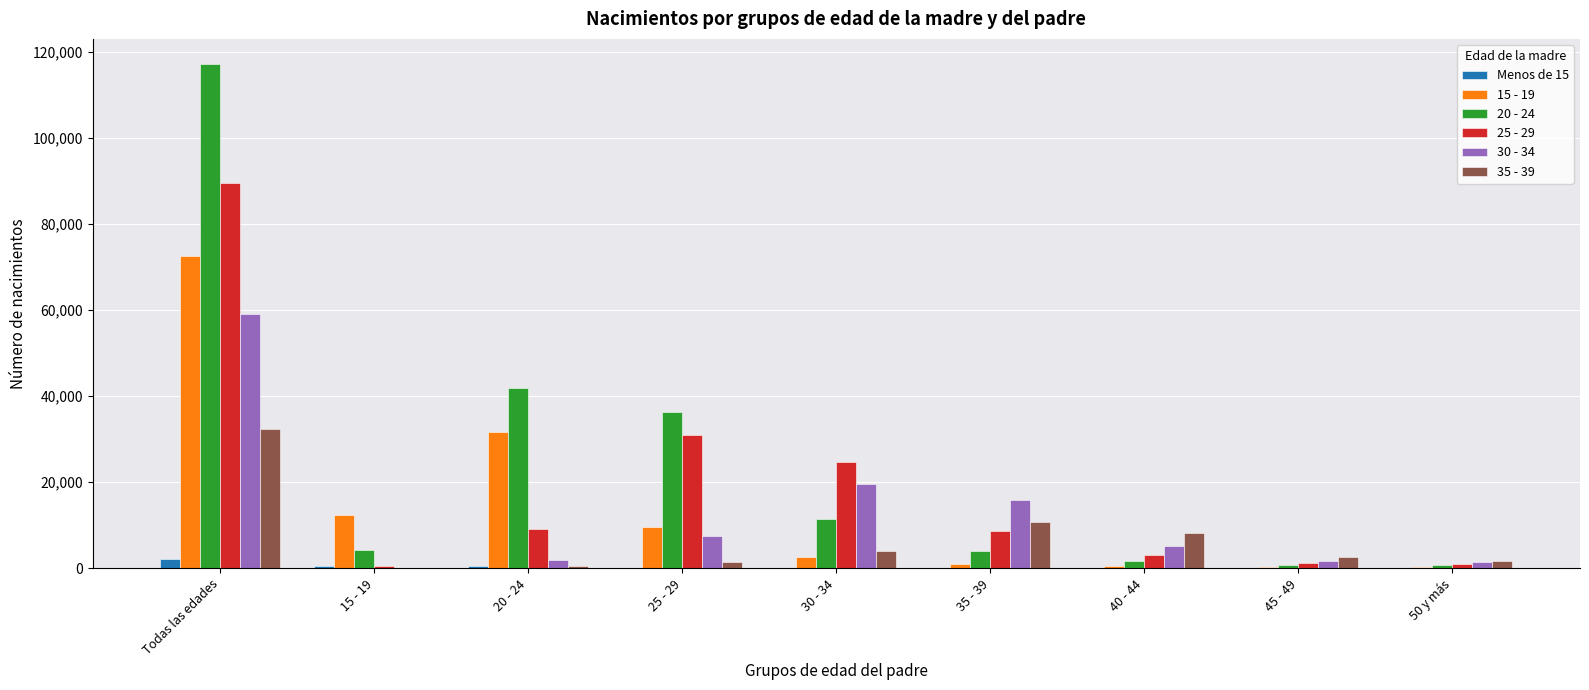

Does the chart contain stacked bars?

No